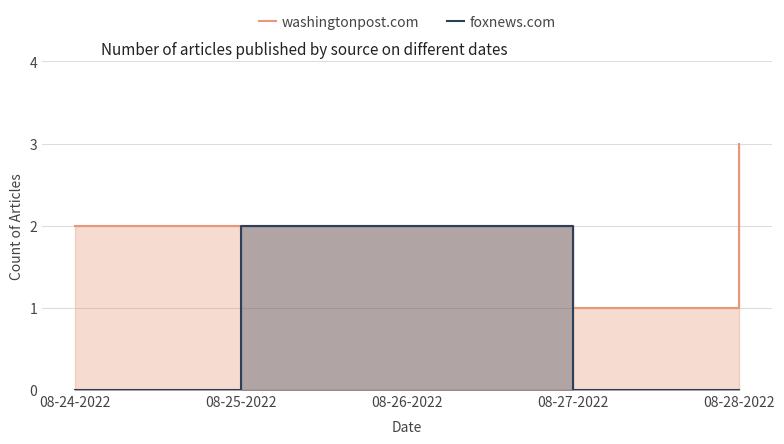

Does the chart have visible grid lines?

Yes